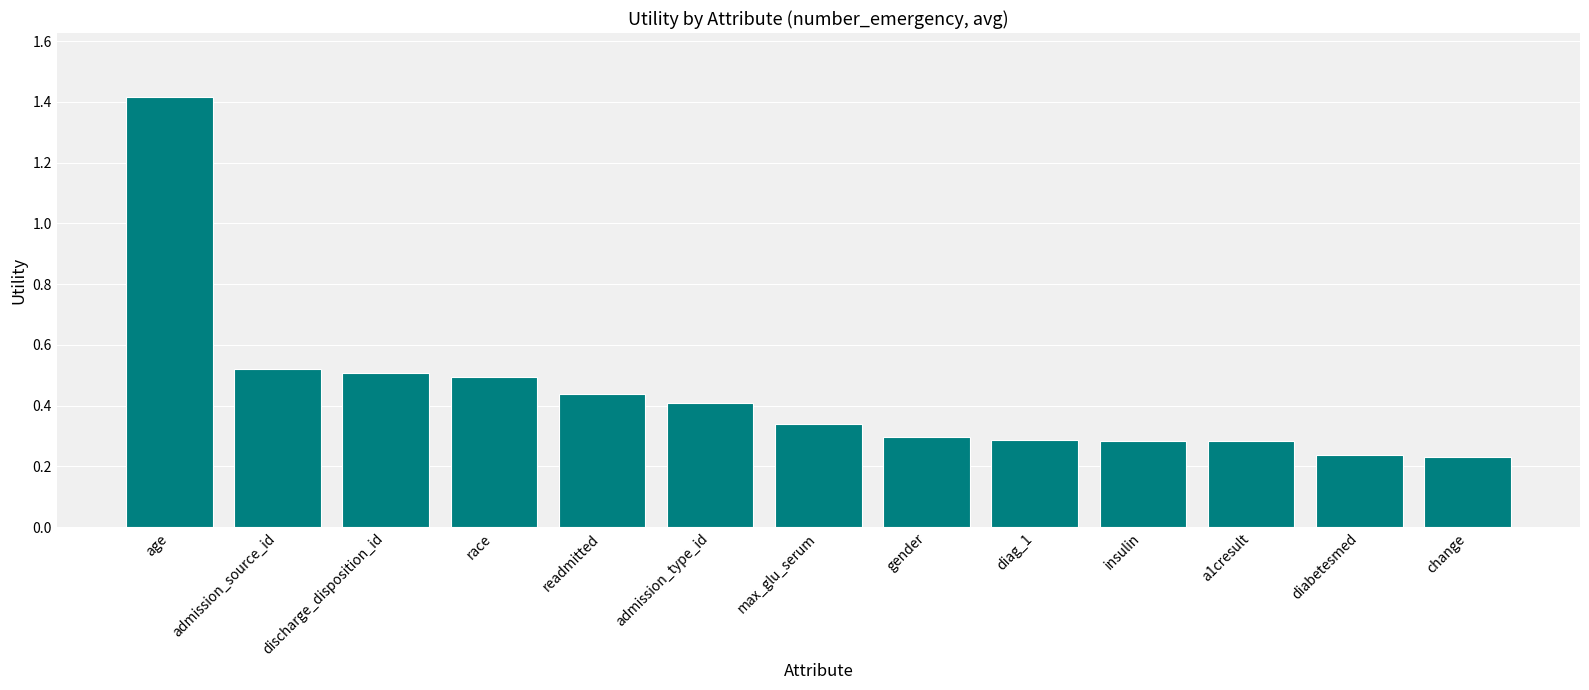

True or false: the data shows 0.1 at gender.

False